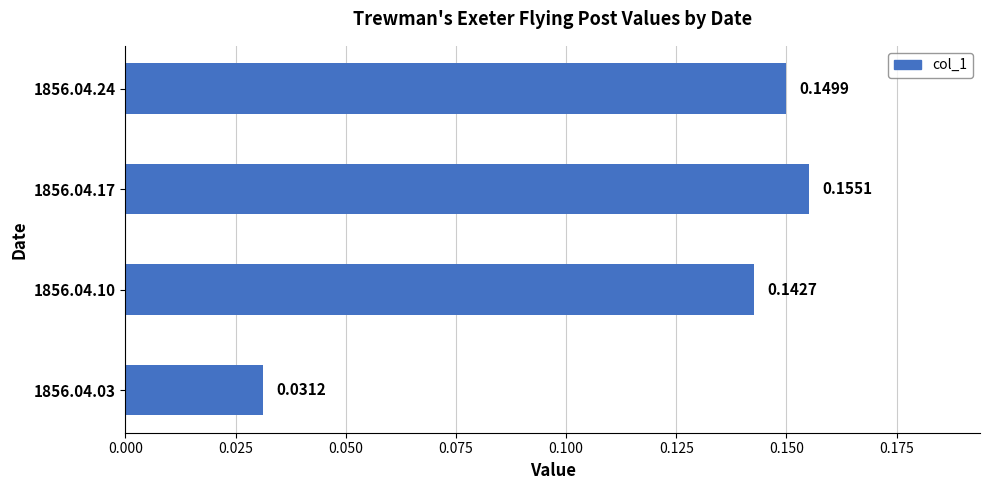

Which label corresponds to the largest value in the chart?

1856.04.17